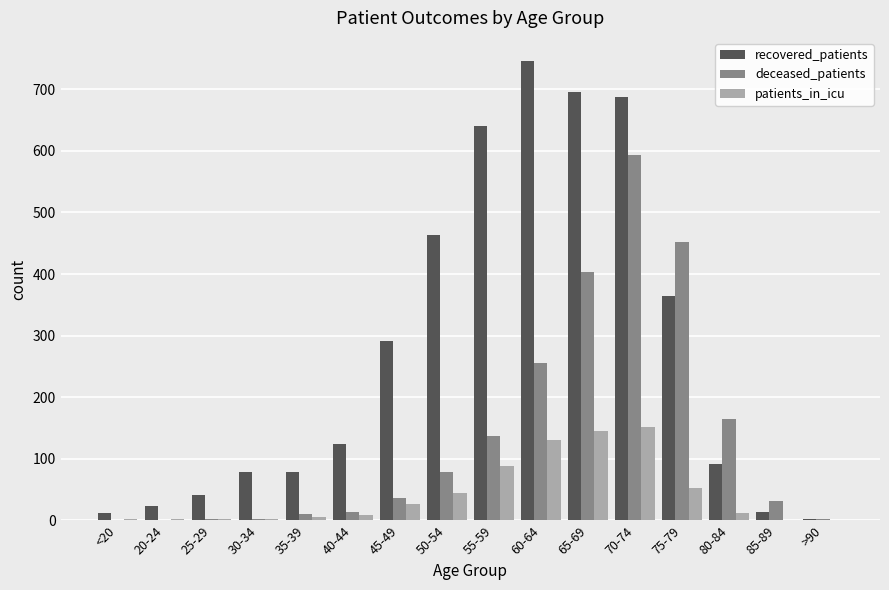

Which series has the largest total across all categories?

recovered_patients